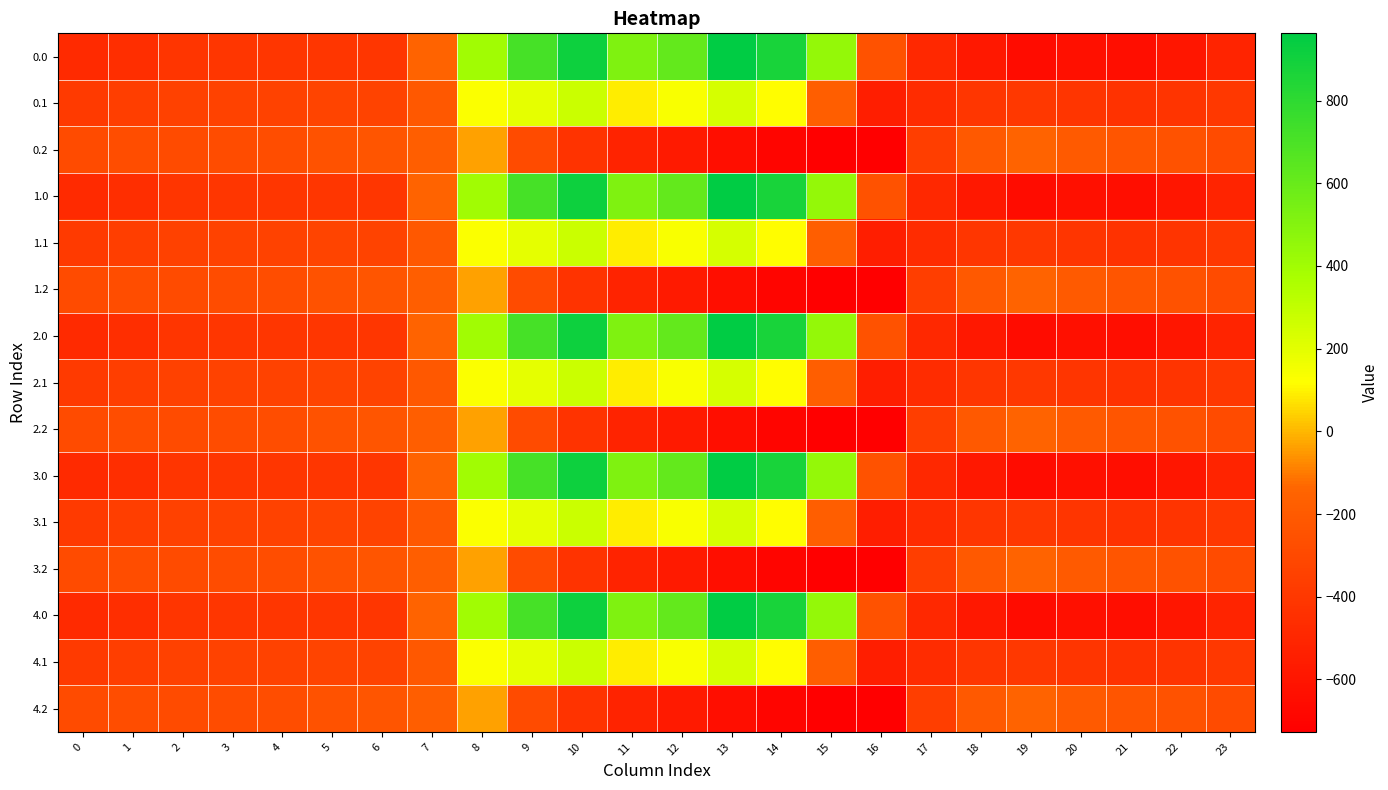

Reading right to left, extract all data points from this chart.

0.0: 23=-511.3	22=-592.3	21=-638.4	20=-629.9	19=-649.2	18=-586.7	17=-494.8	16=-250.9	15=443.0	14=870.3	13=962.7	12=619.4	11=516.0	10=916.2	9=716.9	8=395.3	7=-150.1	6=-408.0	5=-403.8	4=-404.9	3=-404.4	2=-410.3	1=-449.5	0=-482.0
0.1: 23=-399.4	22=-419.9	21=-432.4	20=-414.5	19=-400.2	18=-405.4	17=-466.6	16=-547.3	15=-173.1	14=113.7	13=241.5	12=134.6	11=87.0	10=274.1	9=191.1	8=125.2	7=-217.1	6=-332.2	5=-325.7	4=-339.6	3=-342.7	2=-347.9	1=-361.1	0=-384.6
0.2: 23=-287.5	22=-247.4	21=-226.4	20=-199.2	19=-151.0	18=-210.0	17=-362.4	16=-726.6	15=-725.8	14=-687.4	13=-640.4	12=-571.2	11=-520.6	10=-423.5	9=-288.5	8=-35.3	7=-176.6	6=-228.8	5=-245.0	4=-274.4	3=-281.0	2=-285.5	1=-272.7	0=-287.1
1.0: 23=-511.3	22=-592.3	21=-638.4	20=-629.9	19=-649.2	18=-586.7	17=-494.8	16=-250.9	15=443.0	14=870.3	13=962.7	12=619.4	11=516.0	10=916.2	9=716.9	8=395.3	7=-150.1	6=-408.0	5=-403.8	4=-404.9	3=-404.4	2=-410.3	1=-449.5	0=-482.0
1.1: 23=-399.4	22=-419.9	21=-432.4	20=-414.5	19=-400.2	18=-405.4	17=-466.6	16=-547.3	15=-173.1	14=113.7	13=241.5	12=134.6	11=87.0	10=274.1	9=191.1	8=125.2	7=-217.1	6=-332.2	5=-325.7	4=-339.6	3=-342.7	2=-347.9	1=-361.1	0=-384.6
1.2: 23=-287.5	22=-247.4	21=-226.4	20=-199.2	19=-151.0	18=-210.0	17=-362.4	16=-726.6	15=-725.8	14=-687.4	13=-640.4	12=-571.2	11=-520.6	10=-423.5	9=-288.5	8=-35.3	7=-176.6	6=-228.8	5=-245.0	4=-274.4	3=-281.0	2=-285.5	1=-272.7	0=-287.1
2.0: 23=-511.3	22=-592.3	21=-638.4	20=-629.9	19=-649.2	18=-586.7	17=-494.8	16=-250.9	15=443.0	14=870.3	13=962.7	12=619.4	11=516.0	10=916.2	9=716.9	8=395.3	7=-150.1	6=-408.0	5=-403.8	4=-404.9	3=-404.4	2=-410.3	1=-449.5	0=-482.0
2.1: 23=-399.4	22=-419.9	21=-432.4	20=-414.5	19=-400.2	18=-405.4	17=-466.6	16=-547.3	15=-173.1	14=113.7	13=241.5	12=134.6	11=87.0	10=274.1	9=191.1	8=125.2	7=-217.1	6=-332.2	5=-325.7	4=-339.6	3=-342.7	2=-347.9	1=-361.1	0=-384.6
2.2: 23=-287.5	22=-247.4	21=-226.4	20=-199.2	19=-151.0	18=-210.0	17=-362.4	16=-726.6	15=-725.8	14=-687.4	13=-640.4	12=-571.2	11=-520.6	10=-423.5	9=-288.5	8=-35.3	7=-176.6	6=-228.8	5=-245.0	4=-274.4	3=-281.0	2=-285.5	1=-272.7	0=-287.1
3.0: 23=-511.3	22=-592.3	21=-638.4	20=-629.9	19=-649.2	18=-586.7	17=-494.8	16=-250.9	15=443.0	14=870.3	13=962.7	12=619.4	11=516.0	10=916.2	9=716.9	8=395.3	7=-150.1	6=-408.0	5=-403.8	4=-404.9	3=-404.4	2=-410.3	1=-449.5	0=-482.0
3.1: 23=-399.4	22=-419.9	21=-432.4	20=-414.5	19=-400.2	18=-405.4	17=-466.6	16=-547.3	15=-173.1	14=113.7	13=241.5	12=134.6	11=87.0	10=274.1	9=191.1	8=125.2	7=-217.1	6=-332.2	5=-325.7	4=-339.6	3=-342.7	2=-347.9	1=-361.1	0=-384.6
3.2: 23=-287.5	22=-247.4	21=-226.4	20=-199.2	19=-151.0	18=-210.0	17=-362.4	16=-726.6	15=-725.8	14=-687.4	13=-640.4	12=-571.2	11=-520.6	10=-423.5	9=-288.5	8=-35.3	7=-176.6	6=-228.8	5=-245.0	4=-274.4	3=-281.0	2=-285.5	1=-272.7	0=-287.1
4.0: 23=-511.3	22=-592.3	21=-638.4	20=-629.9	19=-649.2	18=-586.7	17=-494.8	16=-250.9	15=443.0	14=870.3	13=962.7	12=619.4	11=516.0	10=916.2	9=716.9	8=395.3	7=-150.1	6=-408.0	5=-403.8	4=-404.9	3=-404.4	2=-410.3	1=-449.5	0=-482.0
4.1: 23=-399.4	22=-419.9	21=-432.4	20=-414.5	19=-400.2	18=-405.4	17=-466.6	16=-547.3	15=-173.1	14=113.7	13=241.5	12=134.6	11=87.0	10=274.1	9=191.1	8=125.2	7=-217.1	6=-332.2	5=-325.7	4=-339.6	3=-342.7	2=-347.9	1=-361.1	0=-384.6
4.2: 23=-287.5	22=-247.4	21=-226.4	20=-199.2	19=-151.0	18=-210.0	17=-362.4	16=-726.6	15=-725.8	14=-687.4	13=-640.4	12=-571.2	11=-520.6	10=-423.5	9=-288.5	8=-35.3	7=-176.6	6=-228.8	5=-245.0	4=-274.4	3=-281.0	2=-285.5	1=-272.7	0=-287.1